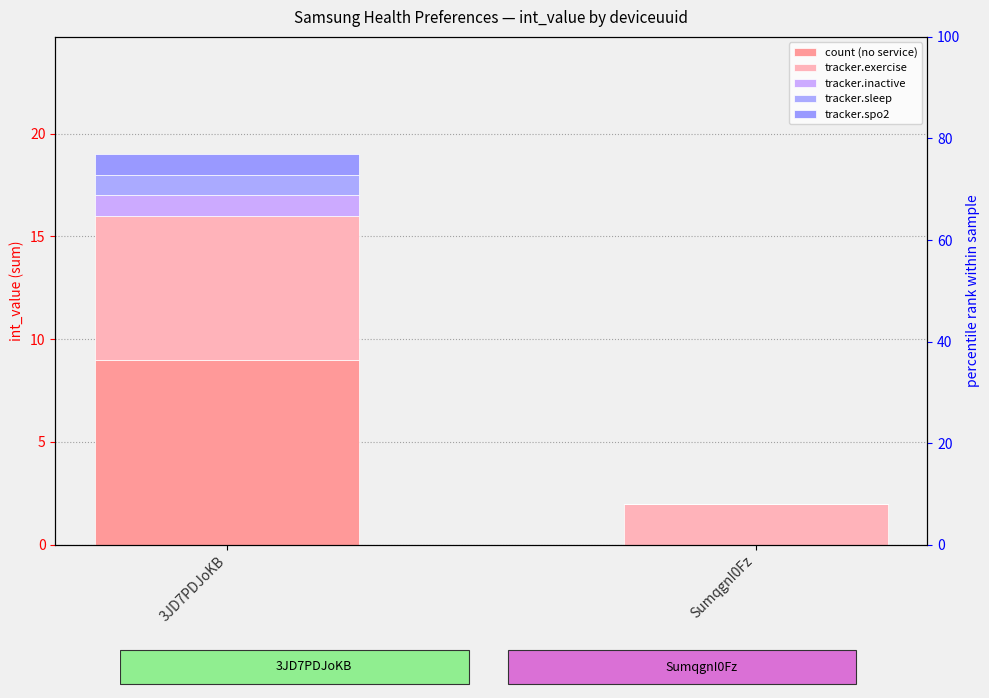

How many values in tracker.sleep are above zero?

1